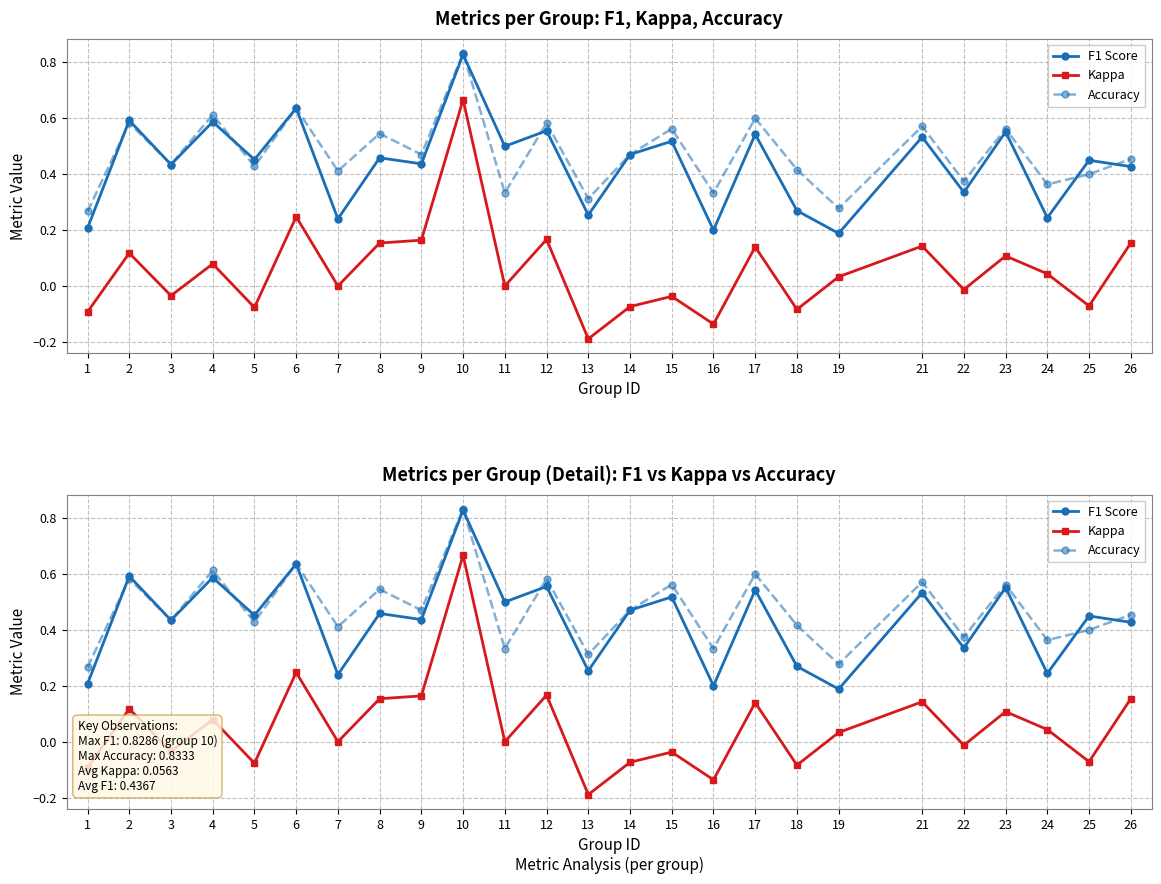

Which category has the highest value across all series?

10